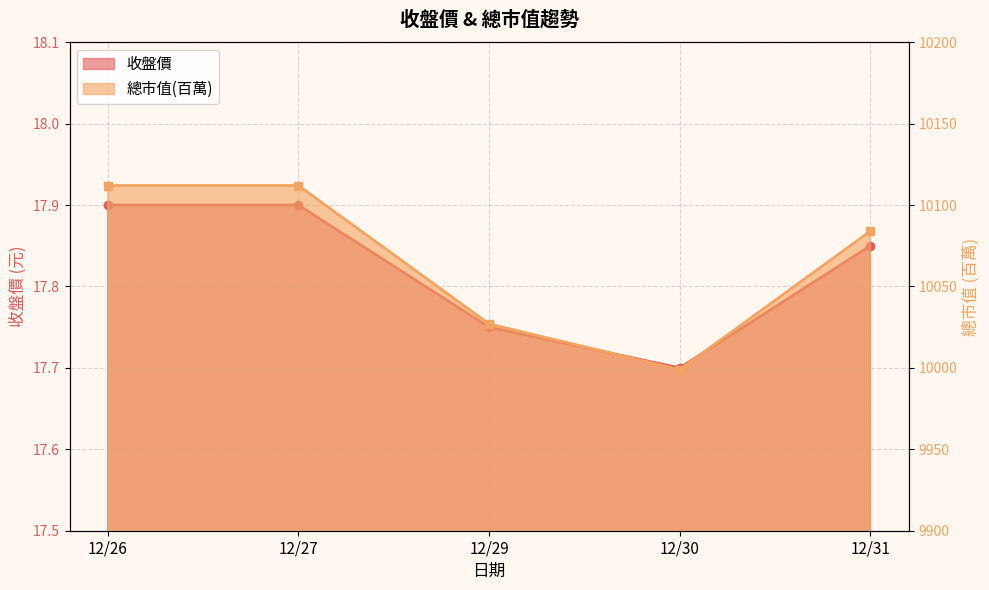

At how many categories does at least one series exceed 265?

5